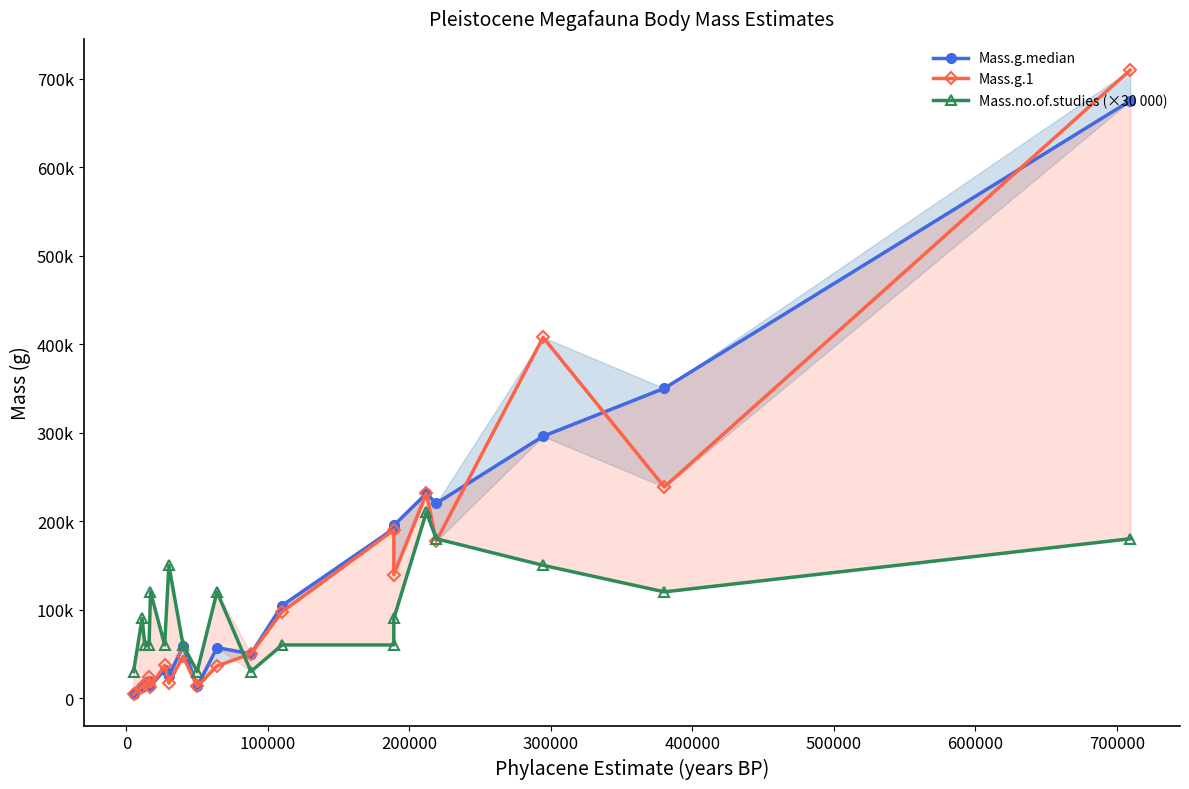

Is it true that Mass.no.of.studies (×30 000) equals 61724.0 at 18?

False